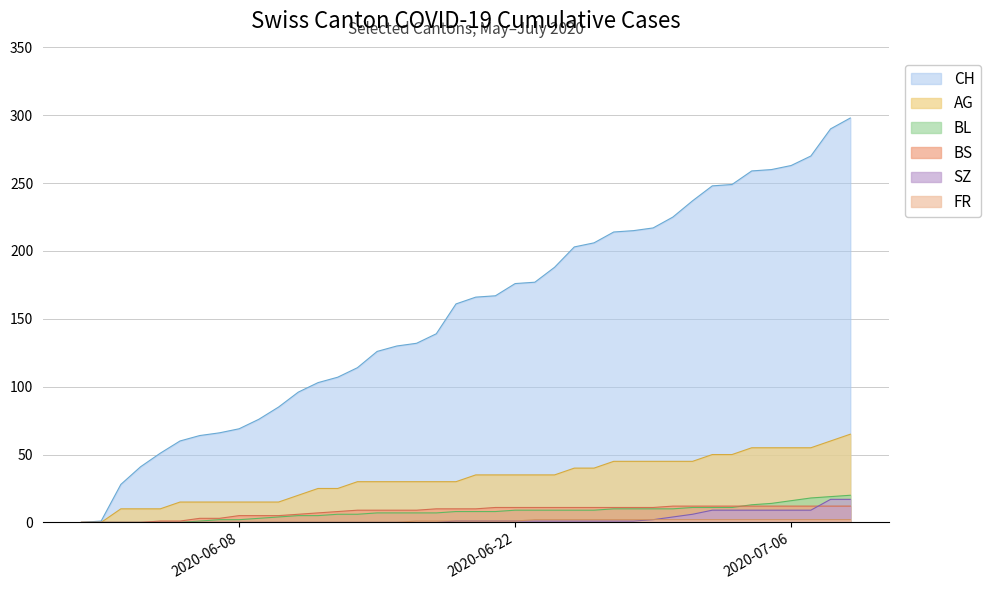

At which label is SZ closest to 8?

2020-07-02